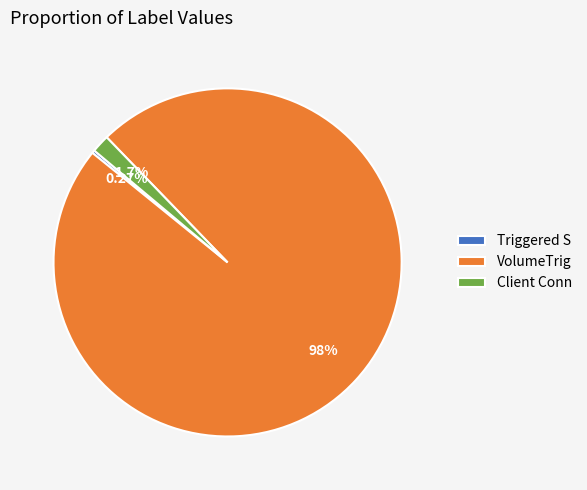

Does any single category account for the majority?

Yes